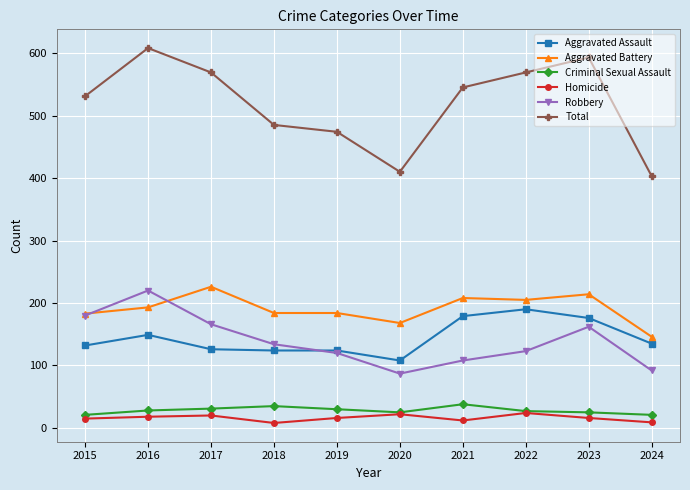

The value of Robbery at 2016 is 139. True or false?

False